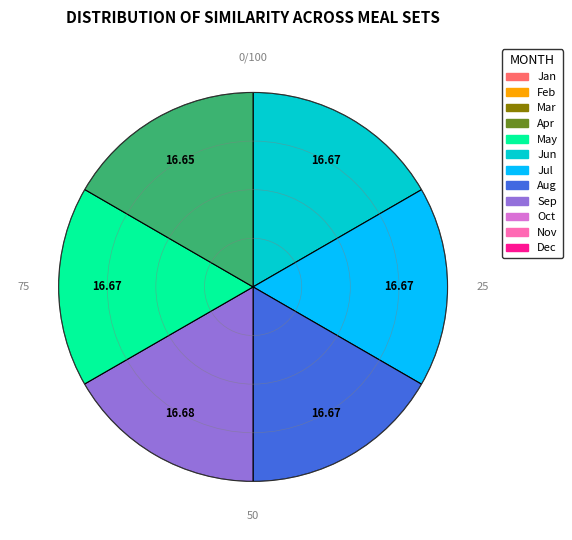

Is there any slice that represents more than half of the pie?

No